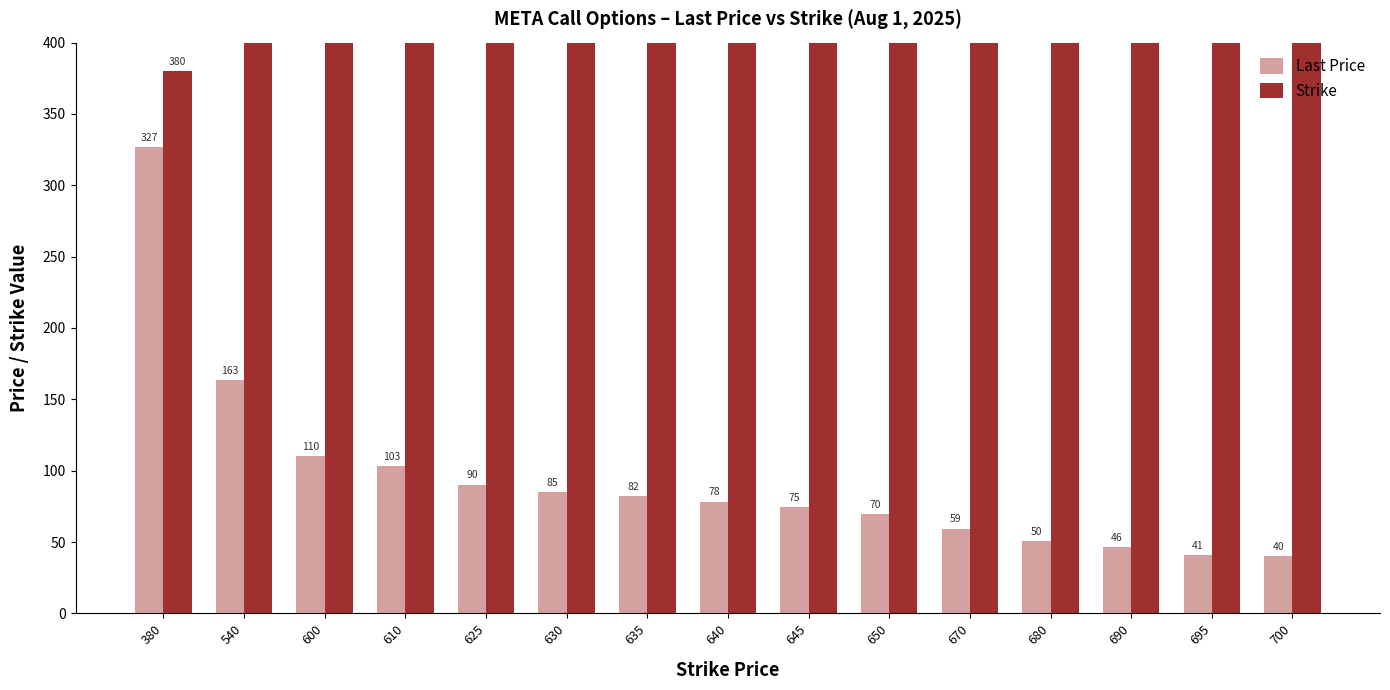

Which category has the lowest value across all series?

700